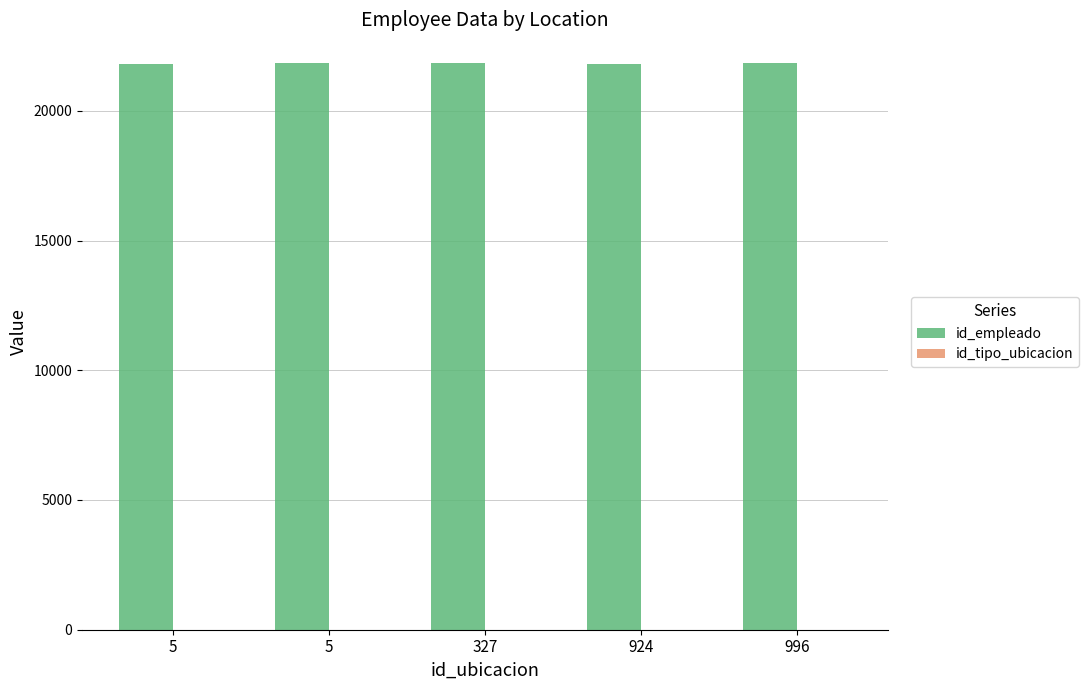

How many series are shown in this chart?

2